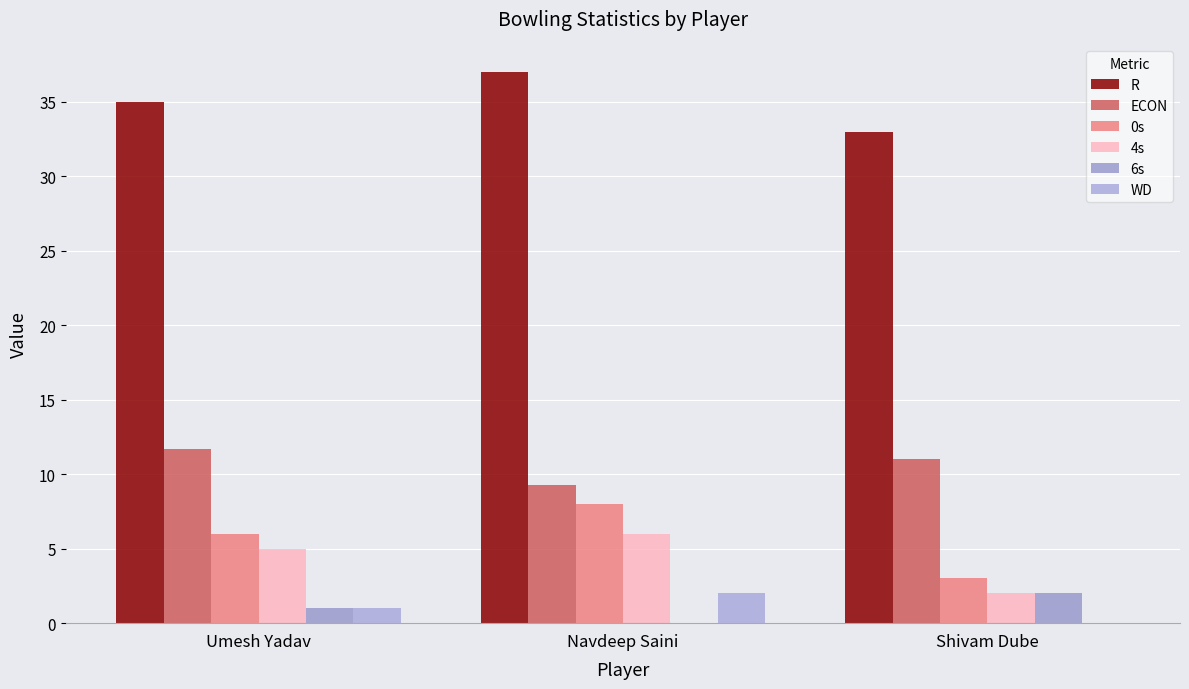

Which series has the widest spread of values?

0s